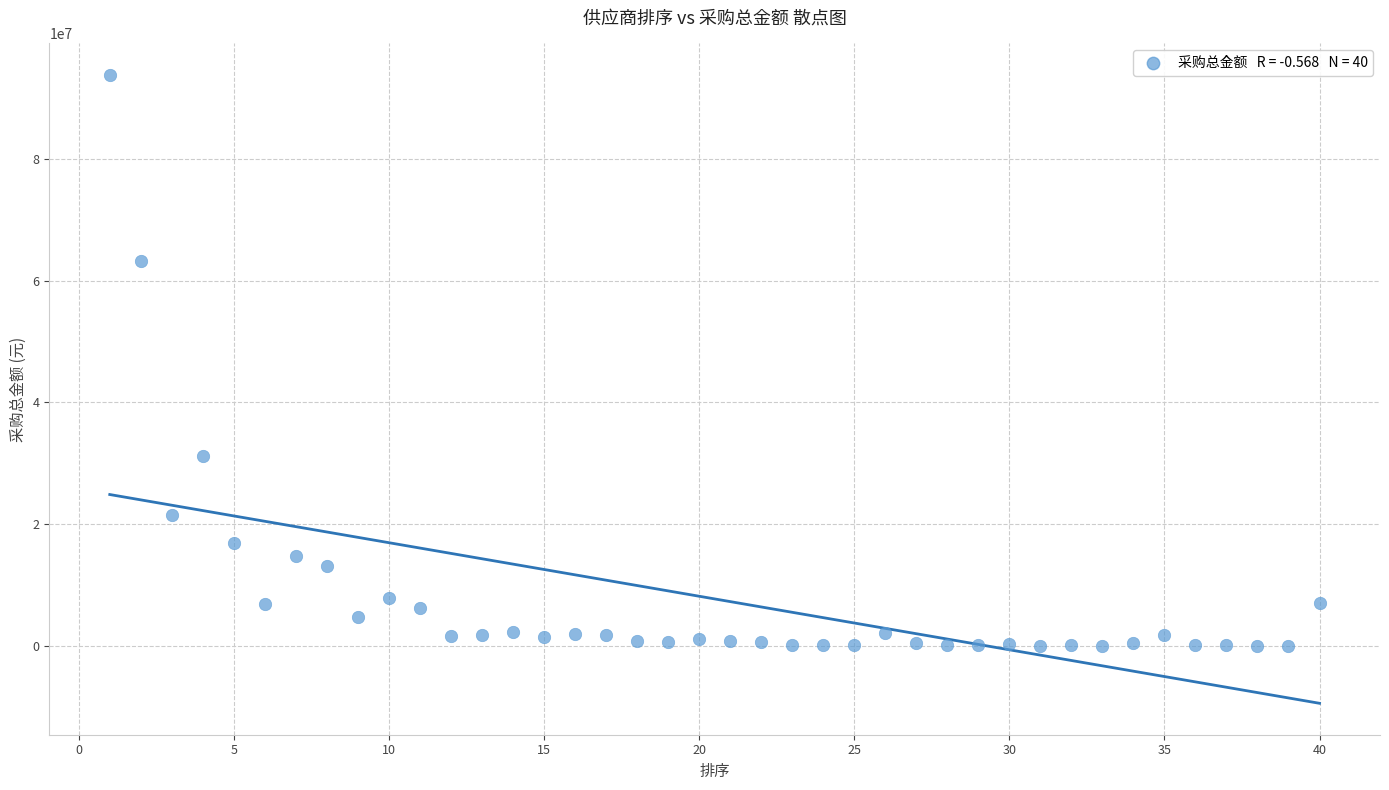

What is the range of Y values (max minus min)?

93658155.5